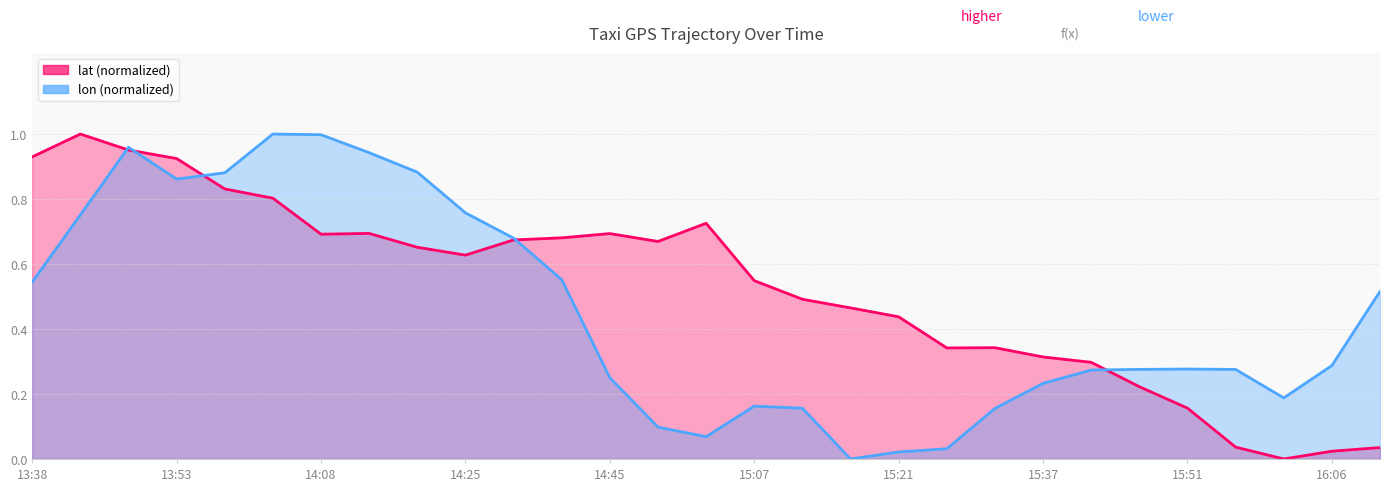

Reading left to right, list all the values displayed in this chart.

lat: 13:38=0.9	13:43=1.0	13:48=1.0	13:53=0.9	13:58=0.8	14:03=0.8	14:08=0.7	14:11=0.7	14:20=0.7	14:25=0.6	14:30=0.7	14:35=0.7	14:45=0.7	14:55=0.7	15:00=0.7	15:07=0.5	15:10=0.5	15:15=0.5	15:21=0.4	15:26=0.3	15:31=0.3	15:37=0.3	15:41=0.3	15:46=0.2	15:51=0.2	15:56=0.0	16:01=0.0	16:06=0.0	16:11=0.0
lon: 13:38=0.5	13:43=0.8	13:48=1.0	13:53=0.9	13:58=0.9	14:03=1.0	14:08=1.0	14:11=0.9	14:20=0.9	14:25=0.8	14:30=0.7	14:35=0.6	14:45=0.3	14:55=0.1	15:00=0.1	15:07=0.2	15:10=0.2	15:15=0.0	15:21=0.0	15:26=0.0	15:31=0.2	15:37=0.2	15:41=0.3	15:46=0.3	15:51=0.3	15:56=0.3	16:01=0.2	16:06=0.3	16:11=0.5